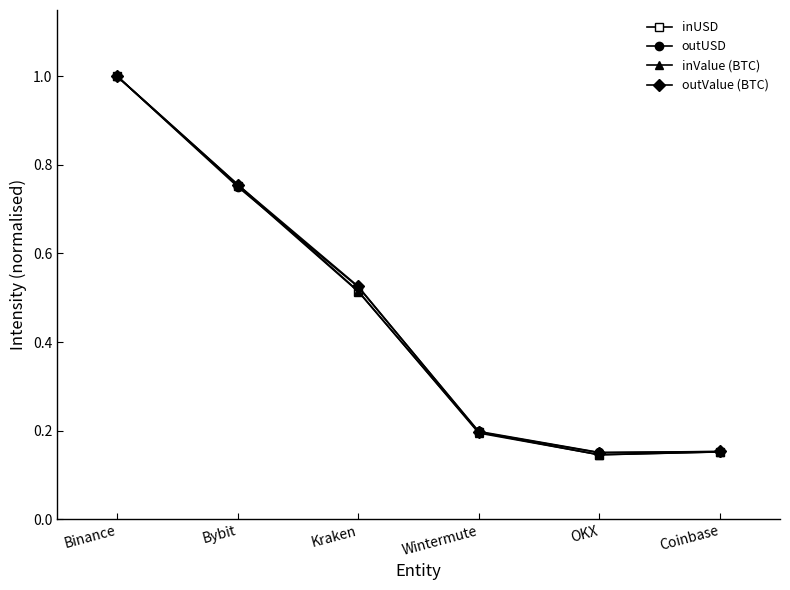

At which category does the chart reach its peak across all series?

Binance